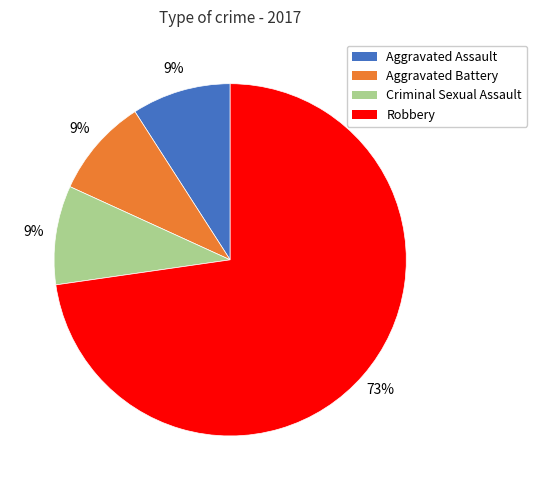

What is the largest slice in the pie chart?

Robbery